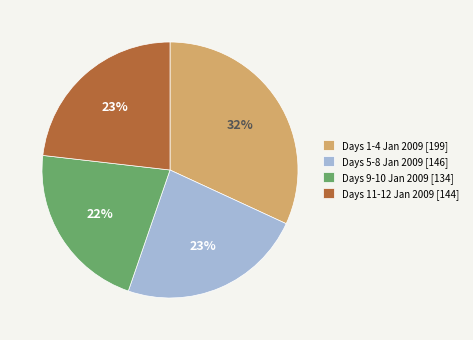

True or false: Days 11-12 Jan 2009 [144] accounts for 10% of the total.

False